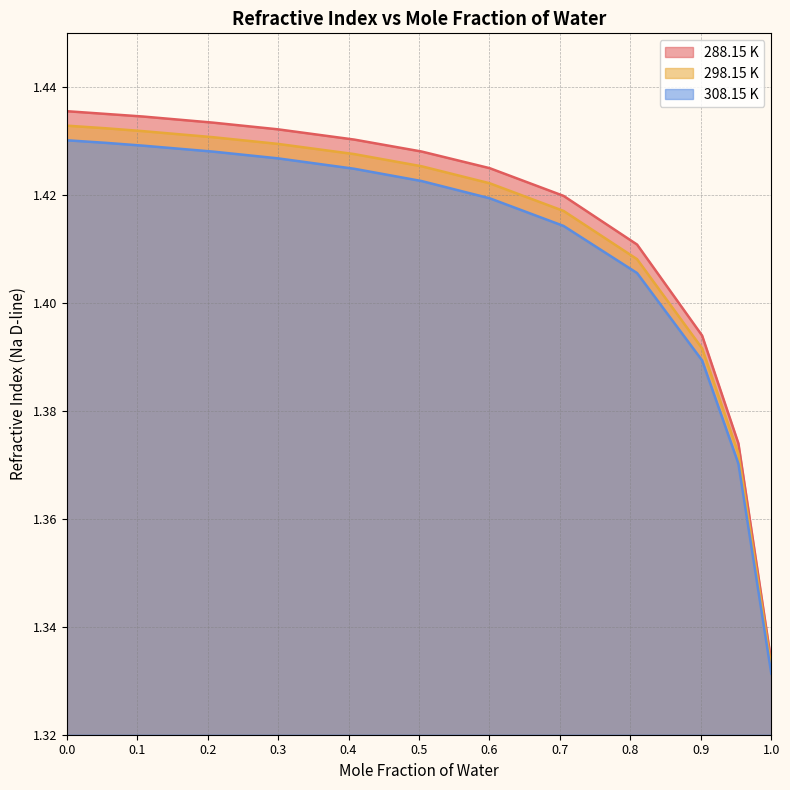

The value of 288.15 K at 0.408 is 1.4. True or false?

True